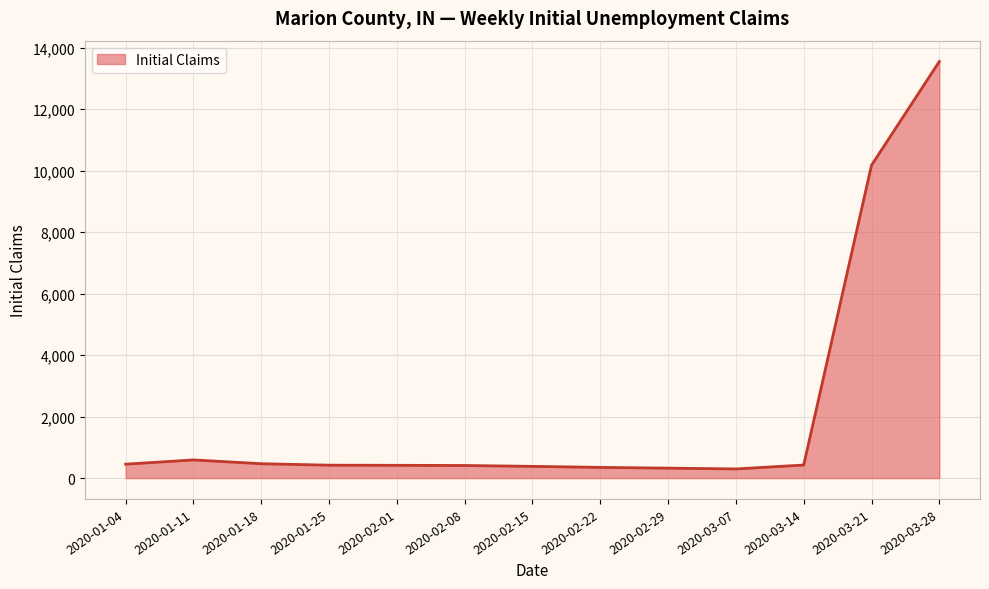

What is the difference between the maximum and minimum values?

13248